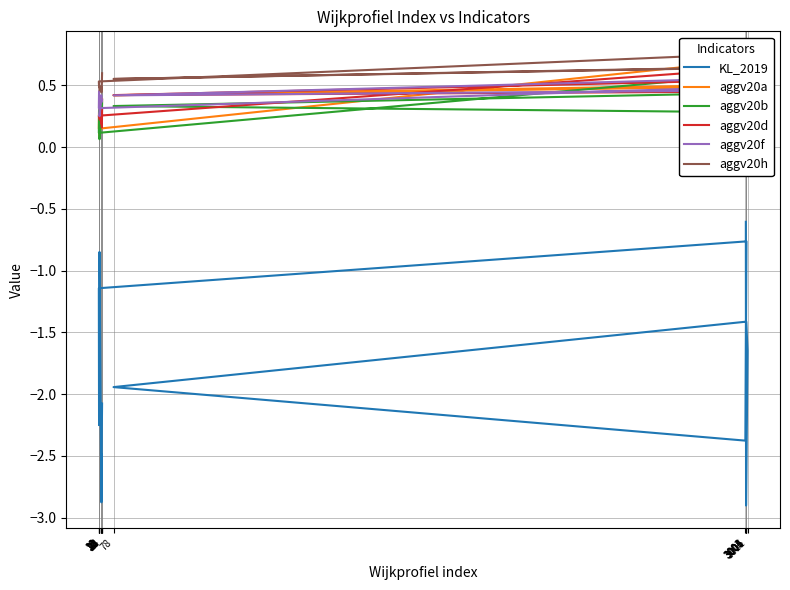

Reading left to right, what are all the values shown in this chart?

KL_2019: 3003=-0.6	3004=-2.9	3011=-1.6	3005=-1.4	78=-1.9	3001=-2.4	3006=-0.8	10=-1.1	11=-2.3	12=-1.6	13=-0.8	20=-2.5	21=-2.5	22=-2.9	23=-2.7	24=-2.3	25=-2.1
aggv20a: 3003=0.2	3004=0.2	3011=0.4	3005=0.5	78=0.4	3001=0.5	3006=0.7	10=0.1	11=0.3	12=0.2	13=0.1	20=0.2	21=0.3	22=0.3	23=0.3	24=0.3	25=0.4
aggv20b: 3003=0.1	3004=0.2	3011=0.3	3005=0.4	78=0.3	3001=0.3	3006=0.6	10=0.1	11=0.3	12=0.1	13=0.1	20=0.2	21=0.3	22=0.3	23=0.3	24=0.2	25=0.4
aggv20d: 3003=0.4	3004=0.2	3011=0.4	3005=0.5	78=0.4	3001=0.4	3006=0.6	10=0.3	11=0.2	12=0.2	13=0.2	20=0.2	21=0.2	22=0.2	23=0.3	24=0.2	25=0.3
aggv20f: 3003=0.4	3004=0.3	3011=0.4	3005=0.5	78=0.4	3001=0.6	3006=0.5	10=0.3	11=0.5	12=0.4	13=0.3	20=0.4	21=0.4	22=0.4	23=0.4	24=0.4	25=0.4
aggv20h: 3003=0.6	3004=0.3	3011=0.7	3005=0.6	78=0.6	3001=0.6	3006=0.8	10=0.5	11=0.5	12=0.5	13=0.5	20=0.5	21=0.5	22=0.4	23=0.5	24=0.5	25=0.6